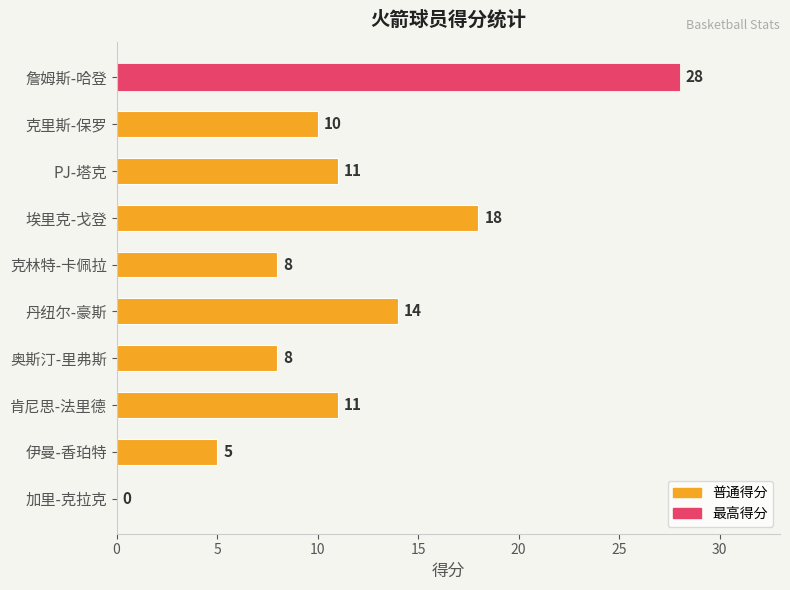

How many series are shown in this chart?

1